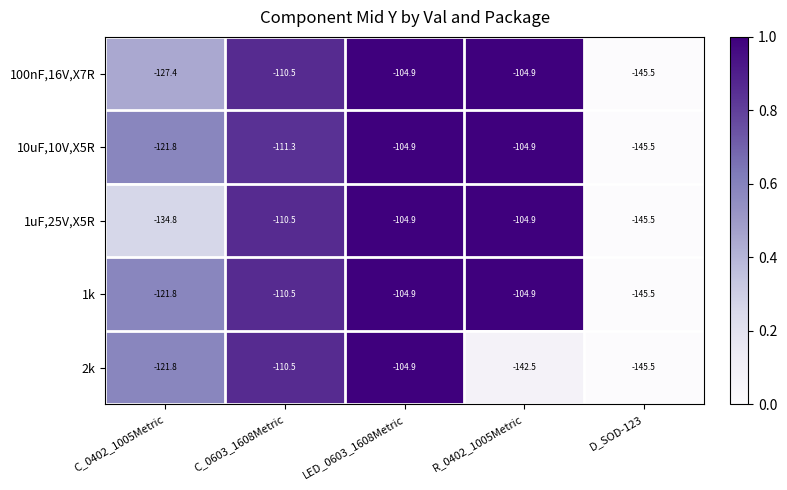

What is the maximum value shown in the chart?

-104.9